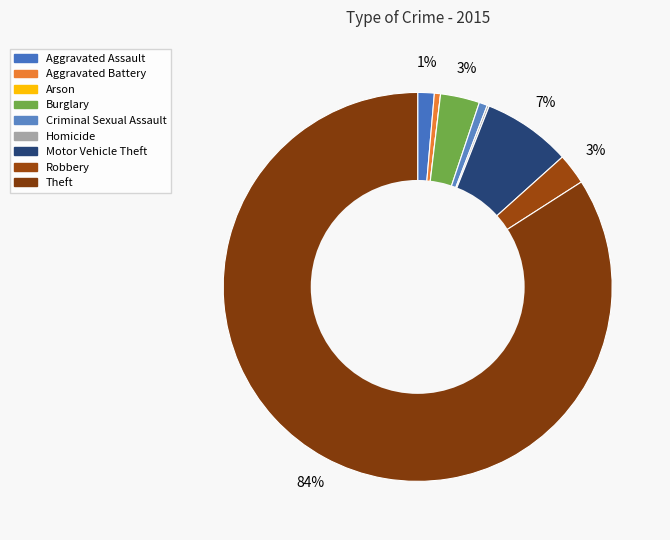

Does Burglary represent more than half of the total?

No